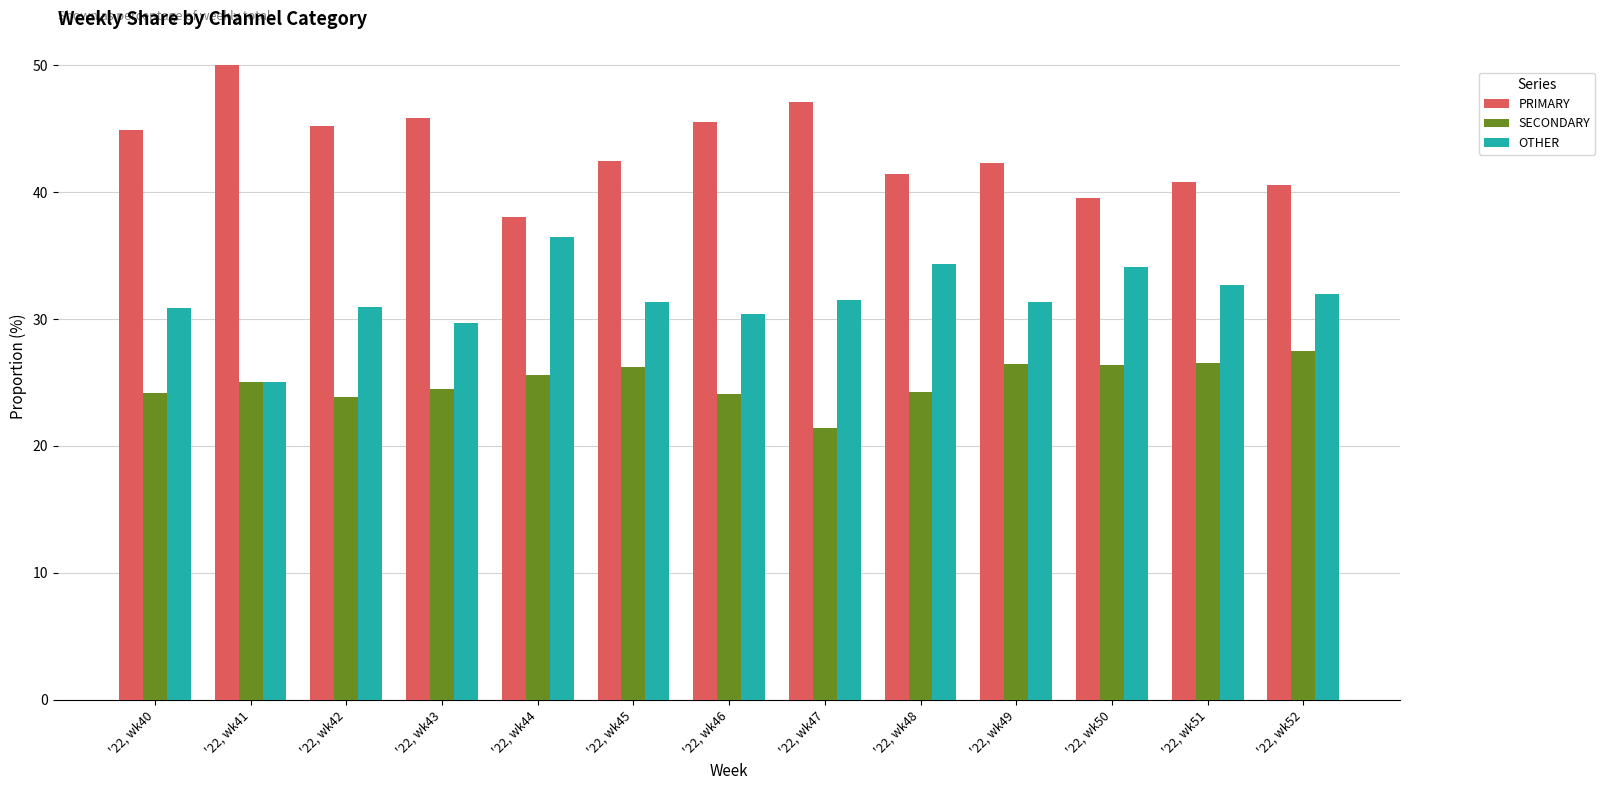

What is the lowest value of the PRIMARY series?

38.0